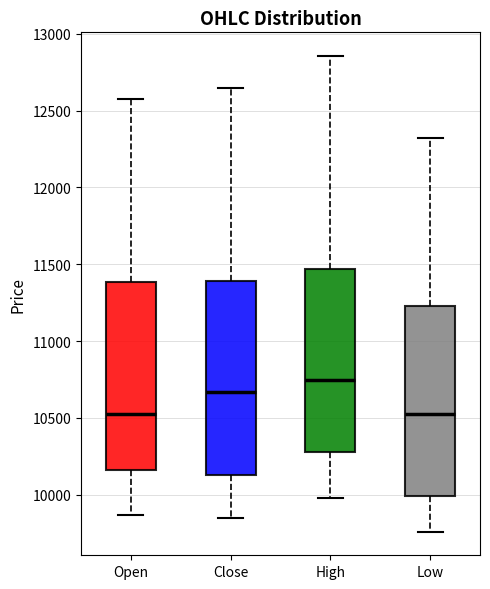

Which box has the highest median line?

High